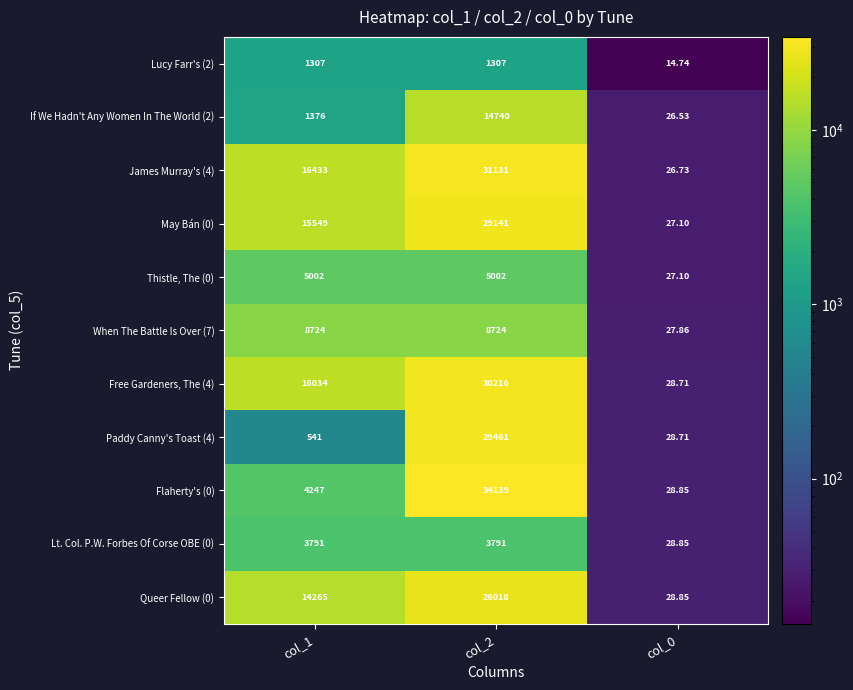

At how many categories does at least one series exceed 8568?

2